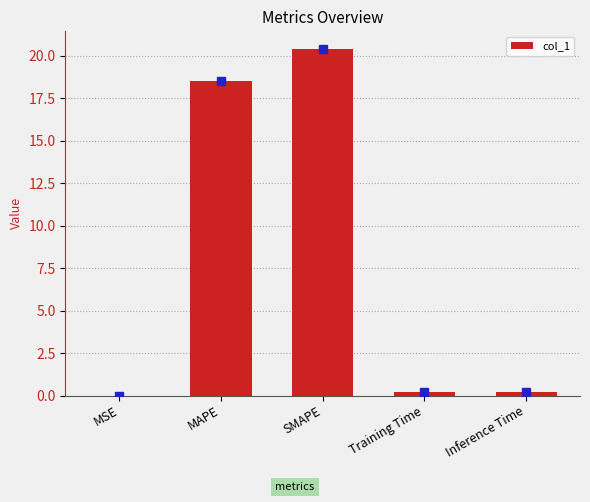

At which label is the value closest to 10?

MAPE